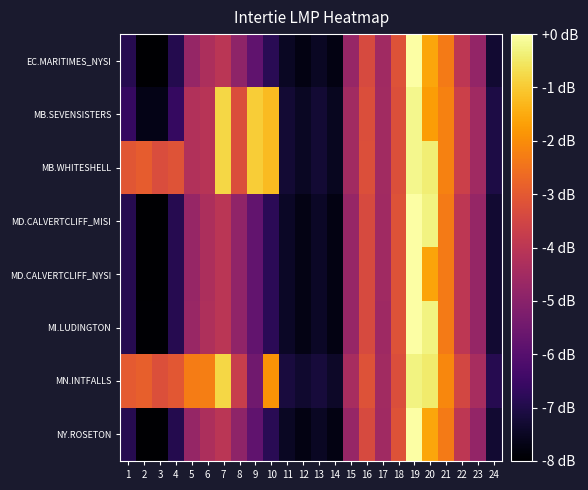

What is the spread (max minus min) of values at 12?

0.4